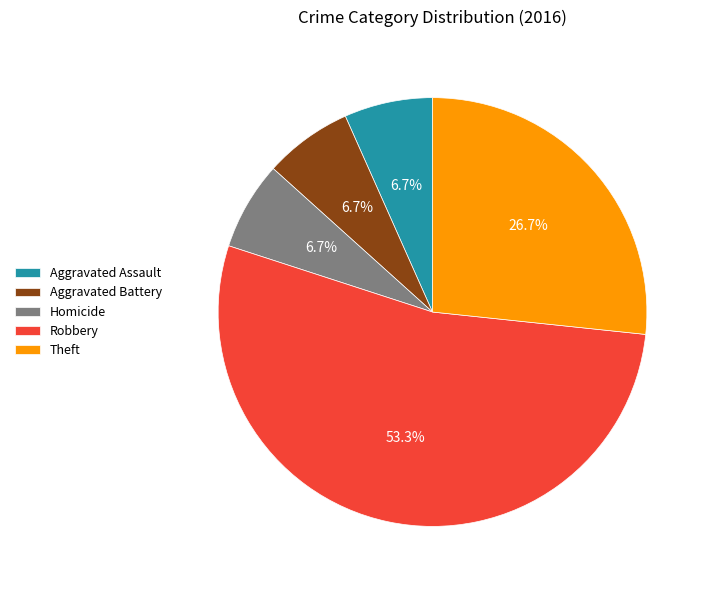

What is the largest slice in the pie chart?

Robbery